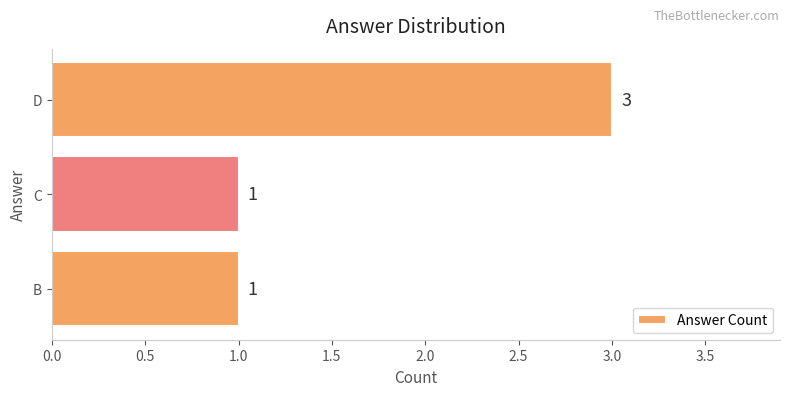

What is the change in value from C to D?

+2